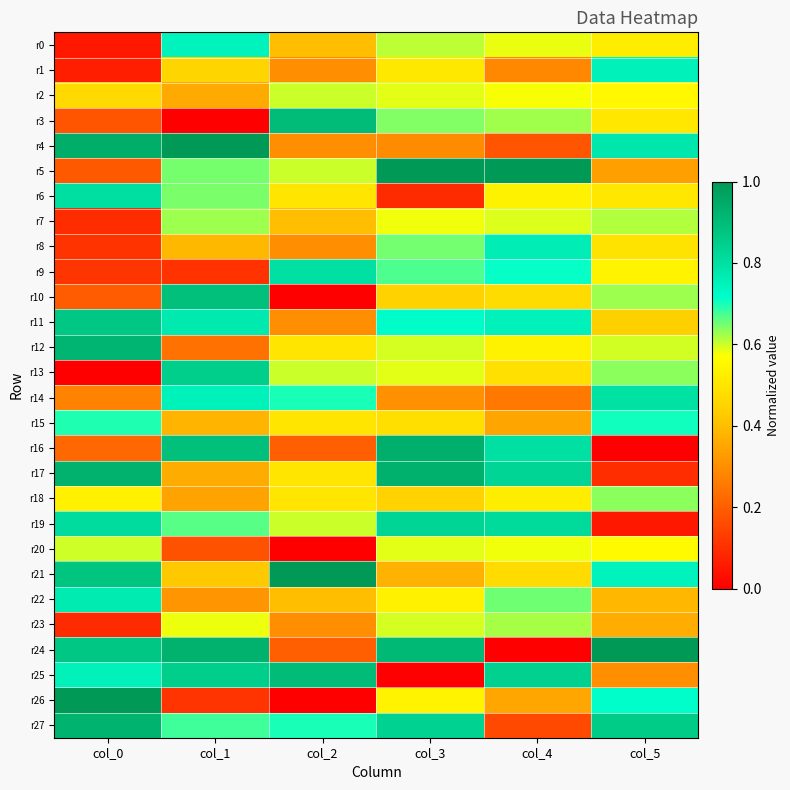

What is the greatest value displayed?

1.0